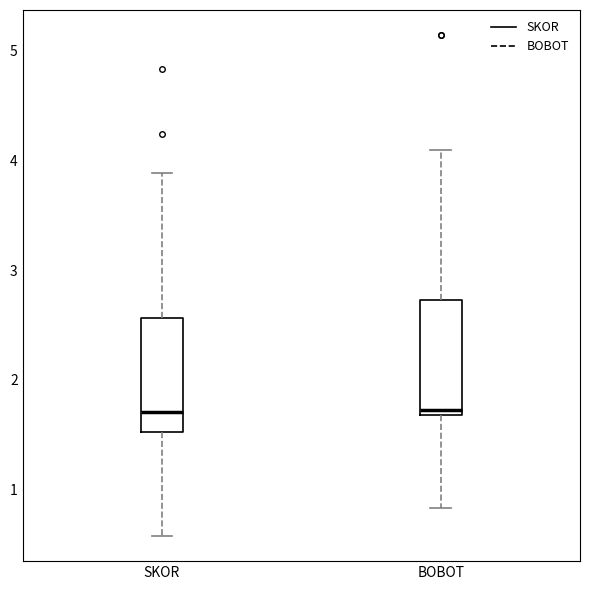

Reading left to right, read every box against the y-axis: the position of its median line, the range the box covers, and the ends of its whiskers. The values are not printed on the chart, so give them approximately, as read against the axis.

SKOR: median 1.7, box 1.5 to 2.6, whiskers 0.6 to 3.9
BOBOT: median 1.7 (just above the box's lower edge), box 1.7 to 2.7, whiskers 0.8 to 4.1